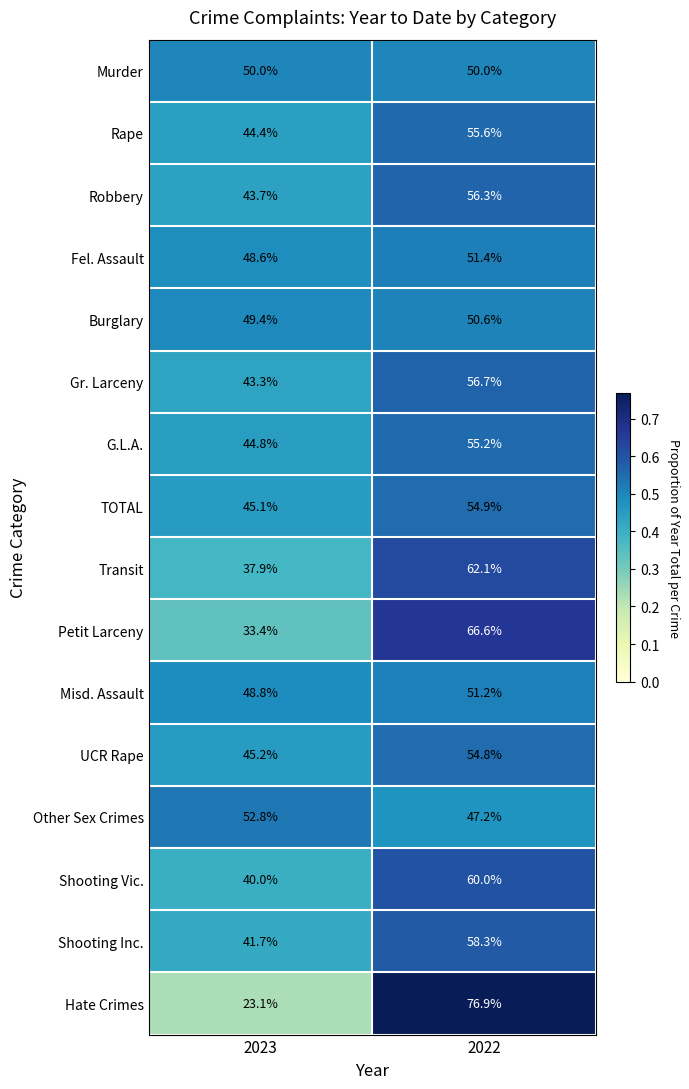

At 2022, list the series in order from smallest to largest.

Other Sex Crimes, Murder, Burglary, Misd. Assault, Fel. Assault, UCR Rape, TOTAL, G.L.A., Rape, Robbery, Gr. Larceny, Shooting Inc., Shooting Vic., Transit, Petit Larceny, Hate Crimes